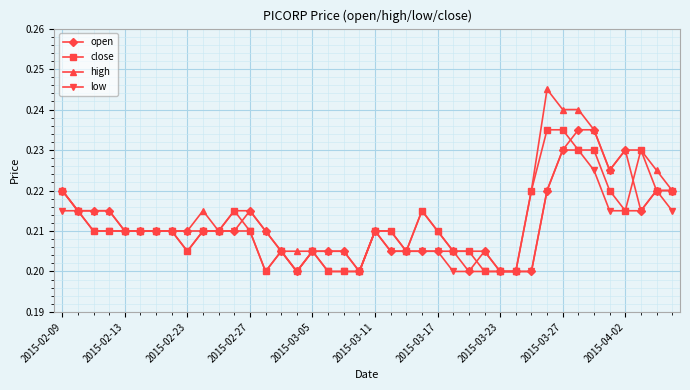

True or false: low has more than 2 points higher than both neighbors.

True